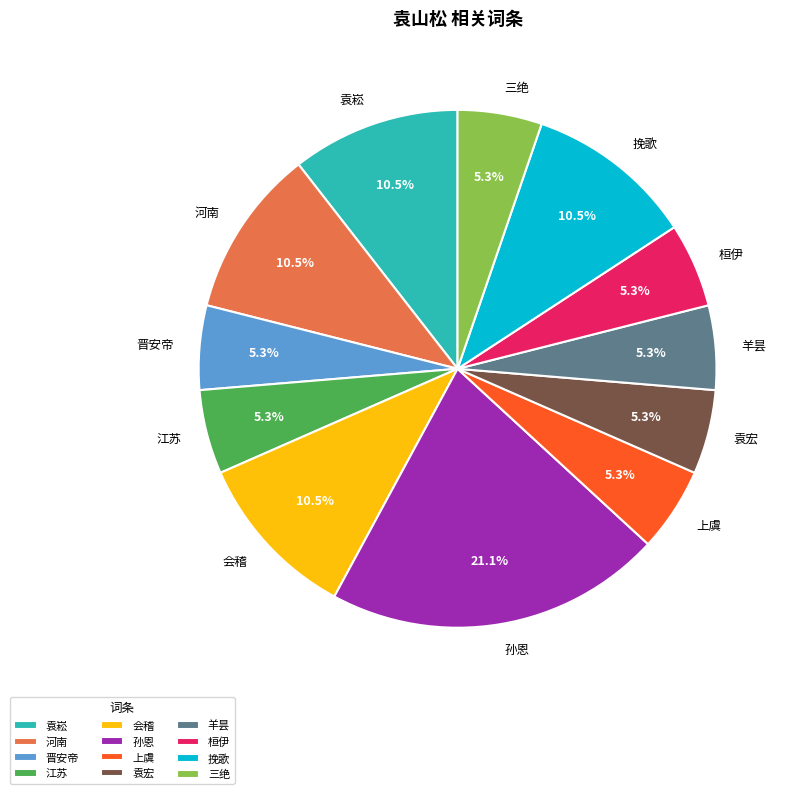

Is there any slice that represents more than half of the pie?

No